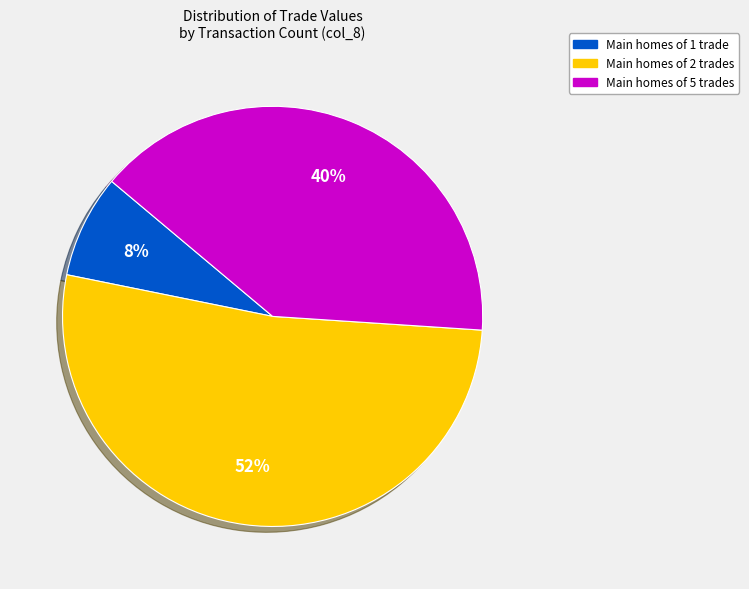

To the nearest percent, what is the difference between the largest and smallest slice percentages?

44%